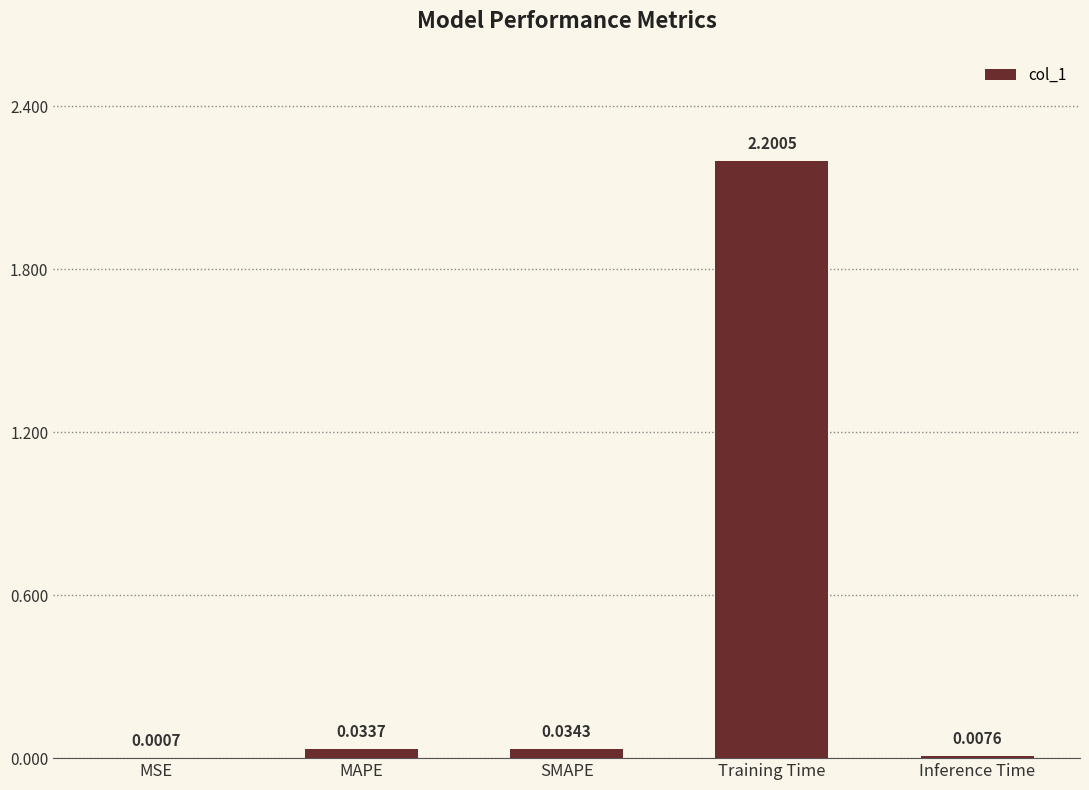

Which label corresponds to the largest value in the chart?

Training Time